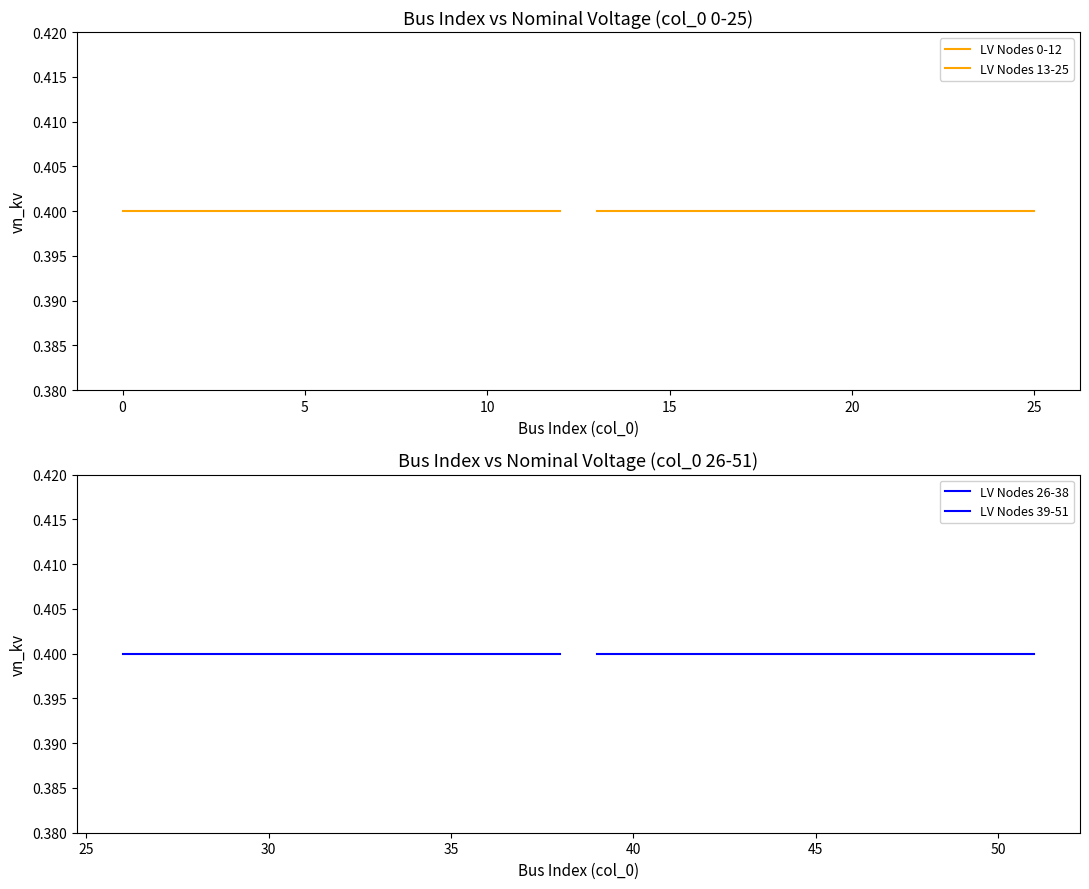

Which series has the widest spread of values?

LV Nodes 0-12